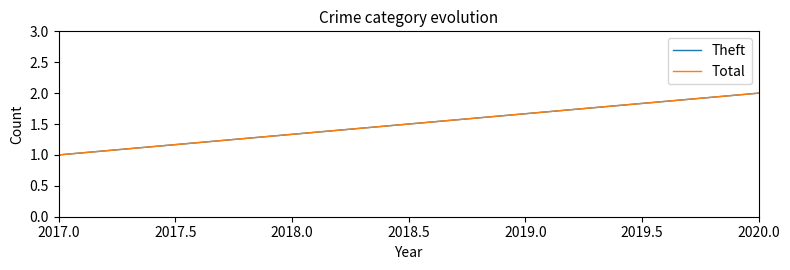

True or false: Total has a value of 3 at 2017.5.

False